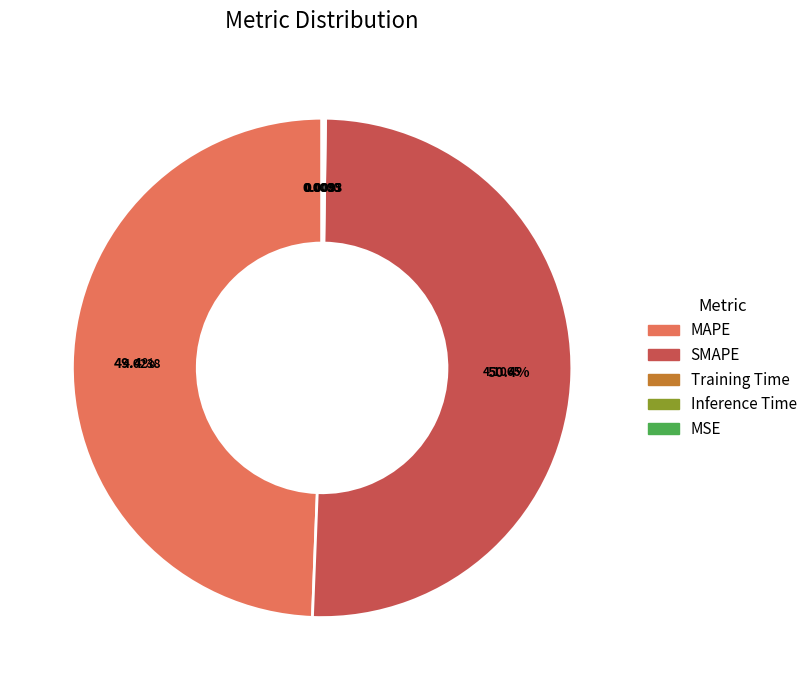

Which category has the biggest portion of the pie?

SMAPE